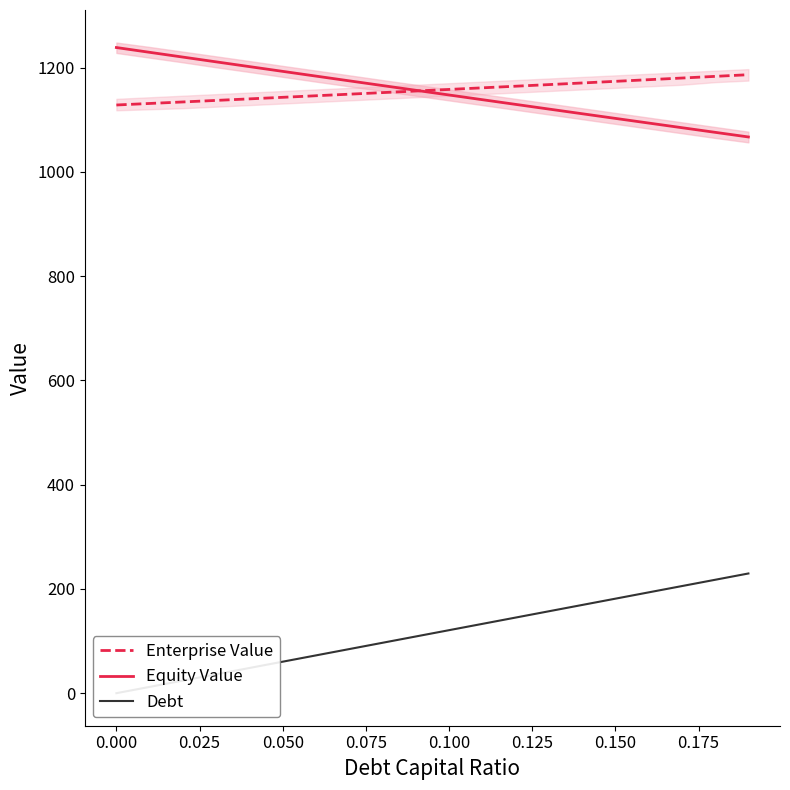

Reading left to right, transcribe all the data shown in this chart.

Enterprise Value: 1128.2	1131.1	1134.0	1137.0	1139.9	1142.9	1145.9	1148.9	1152.0	1155.0	1158.0	1161.1	1164.2	1167.3	1170.4	1173.6	1176.7	1179.9	1183.1	1186.3
Equity Value: 1238.4	1229.2	1220.1	1210.9	1201.8	1192.7	1183.6	1174.5	1165.5	1156.4	1147.4	1138.4	1129.4	1120.4	1111.4	1102.5	1093.6	1084.7	1075.8	1066.9
Debt: 0.0	12.1	24.2	36.3	48.3	60.4	72.5	84.6	96.7	108.8	120.8	132.9	145.0	157.1	169.2	181.3	193.4	205.4	217.5	229.6